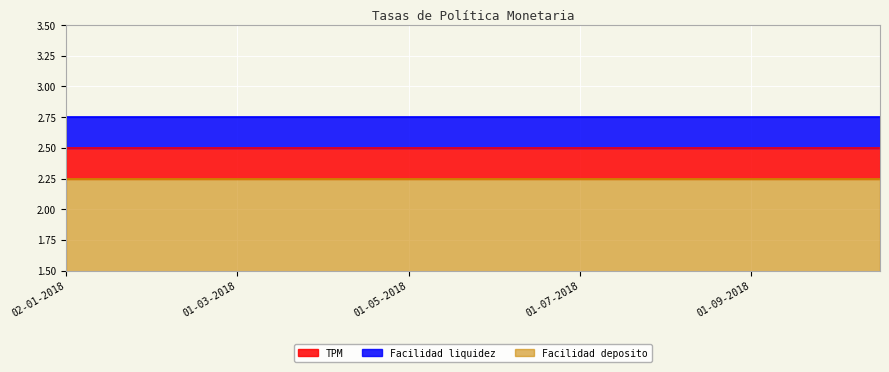

What is the value of the TPM point at the 15th from the left?

2.5